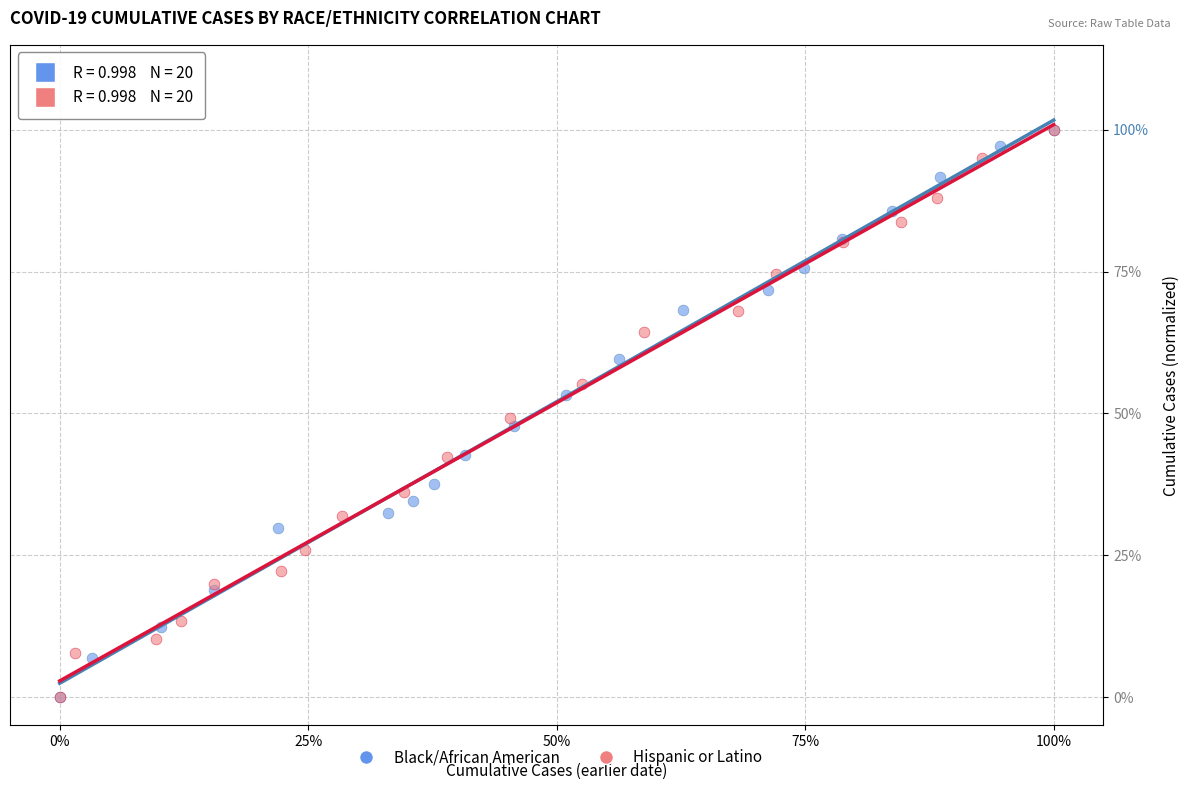

What are all the series names shown in the legend?

Black/African American, Hispanic or Latino